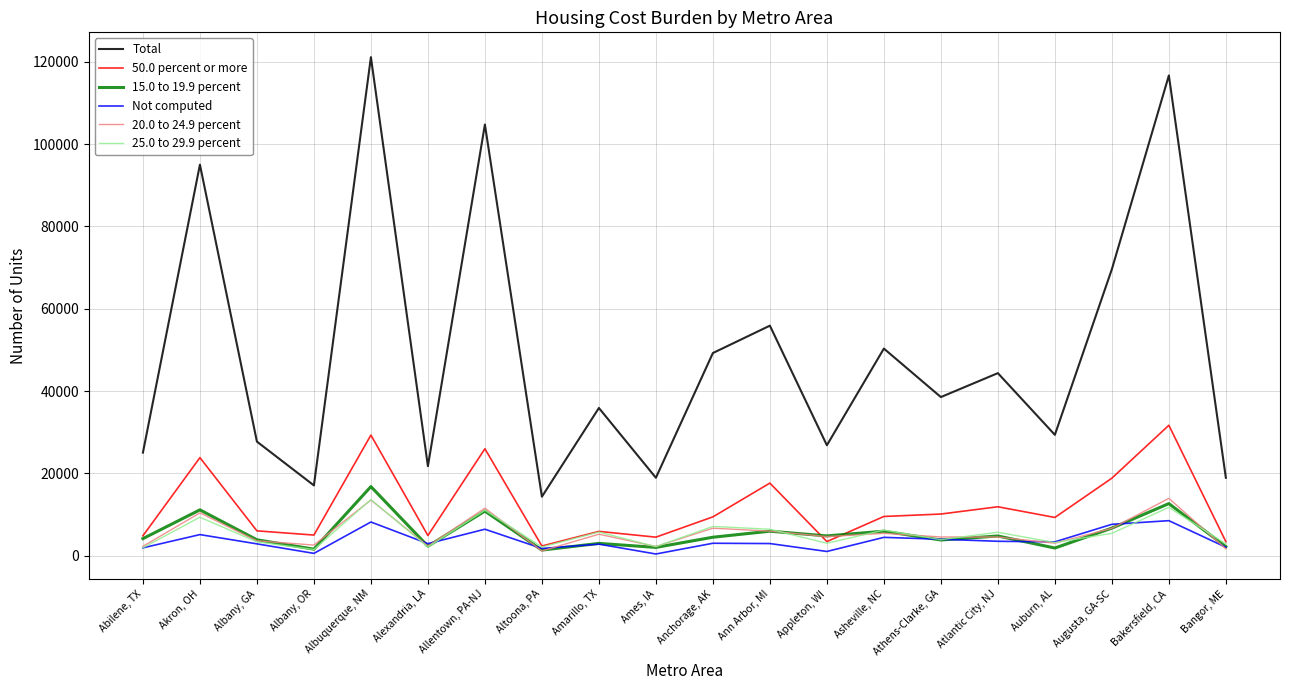

Which category has the highest value across all series?

Albuquerque, NM